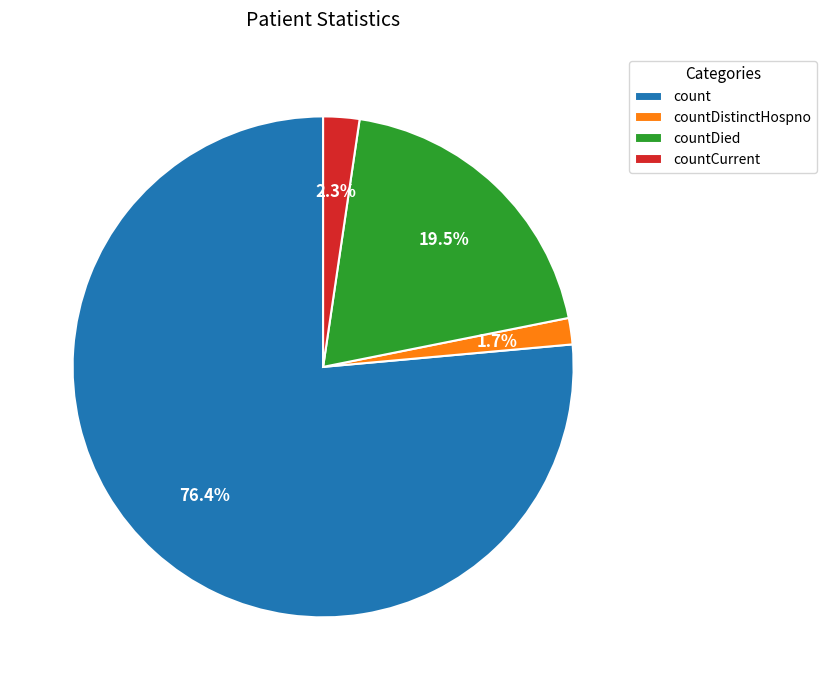

What is the majority slice?

count